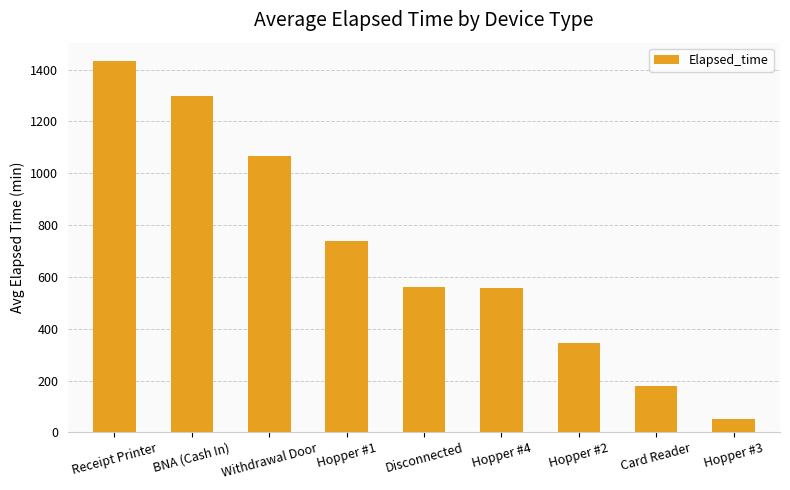

At which label does the data first exceed 560?

Receipt Printer